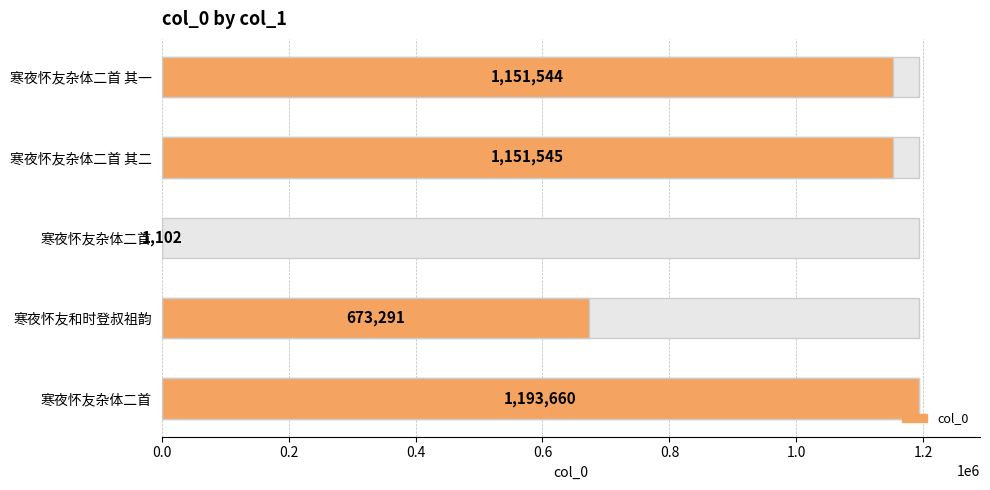

Does the chart contain any negative values?

No